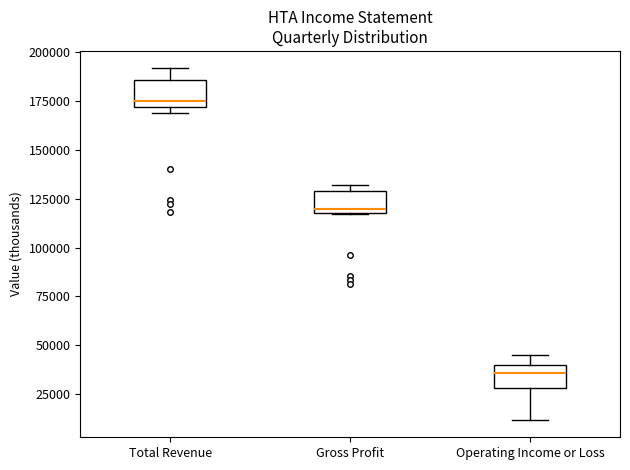

Reading left to right, transcribe this box plot: for each box, give where its median line is, the range the box spans, and where its two whiskers end, as read against the y-axis. The values are not printed on the chart, so give them approximately, as read against the axis.

Total Revenue: median 175000, box 170000 to 185000, whiskers 170000 (just below the box's lower edge) to 190000
Gross Profit: median 120000 (just above the box's lower edge), box 120000 to 130000, whiskers 115000 to 130000 (just above the box's upper edge)
Operating Income or Loss: median 35000, box 30000 to 40000, whiskers 10000 to 45000